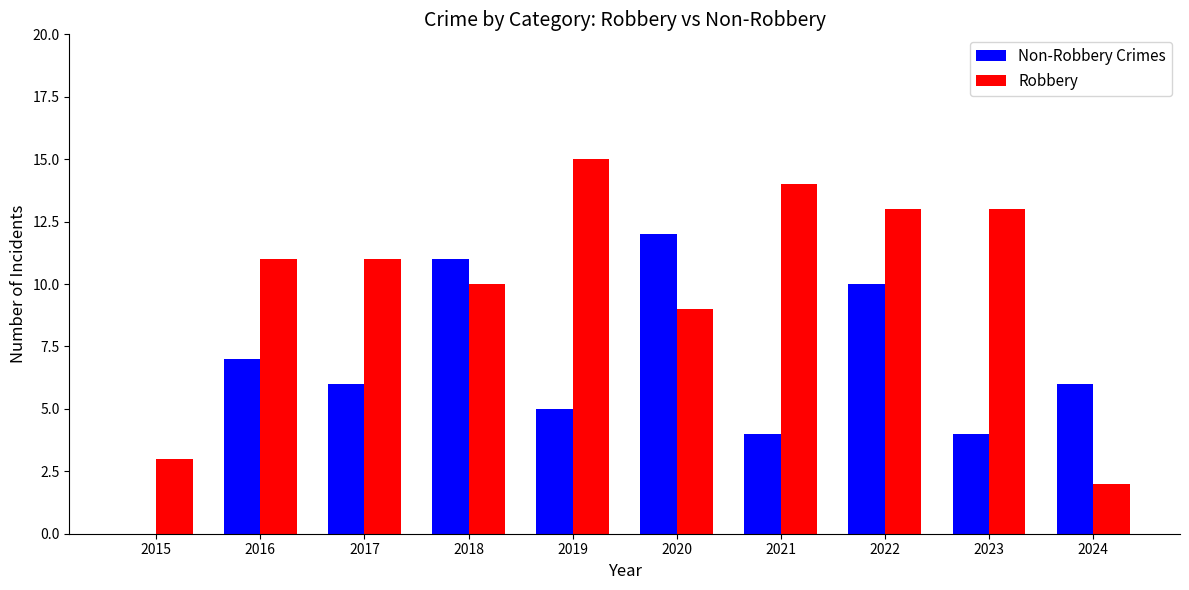

What is the spread (max minus min) of values at 2024?

4